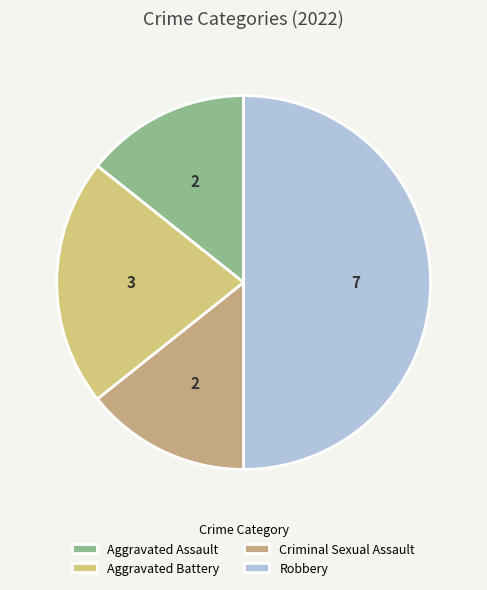

What is the ratio of the value at Robbery to the value at Criminal Sexual Assault?

3.5